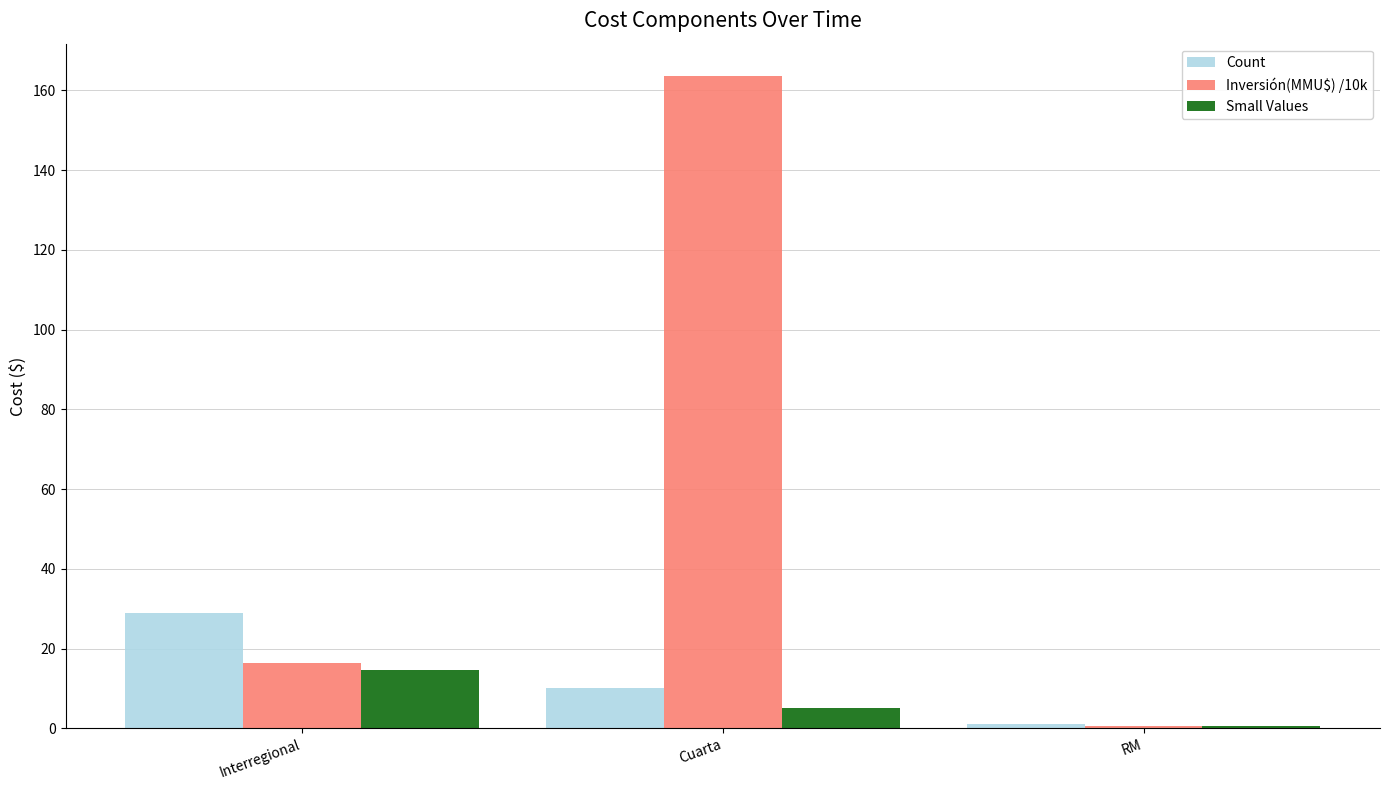

Reading left to right, what are all the values shown in this chart?

Count: Interregional=29.0	Cuarta=10.0	RM=1.0
Inversión(MMU$) /10k: Interregional=16.5	Cuarta=163.5	RM=0.5
Small Values: Interregional=14.5	Cuarta=5.0	RM=0.5